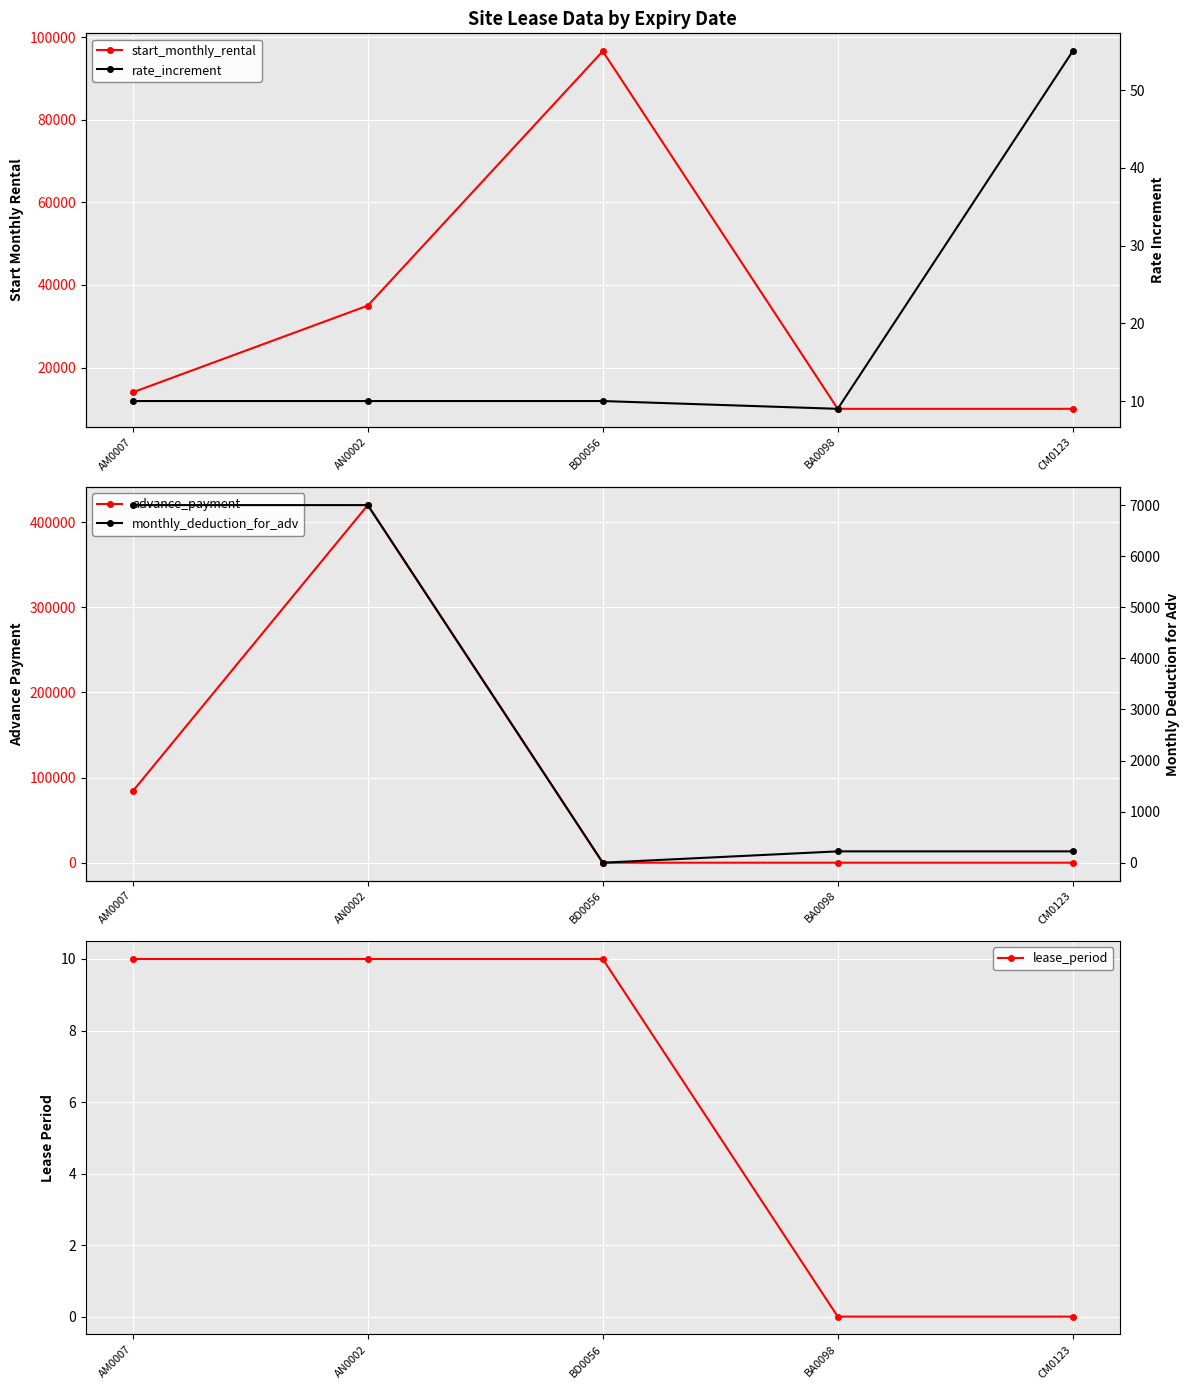

How many categories are shown in the chart?

5